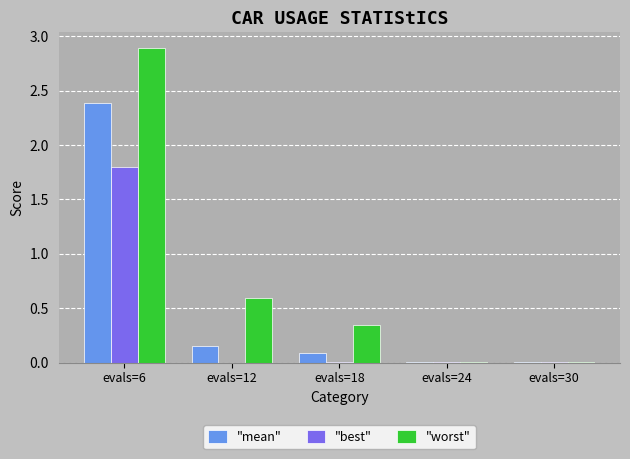

At which category is the sum across all series the highest?

evals=6